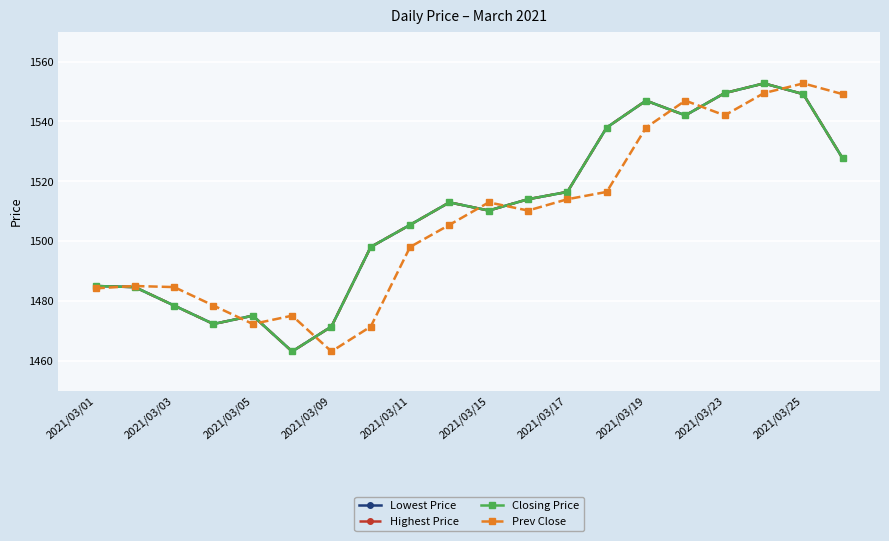

Is this an area chart (filled region under the line)?

No